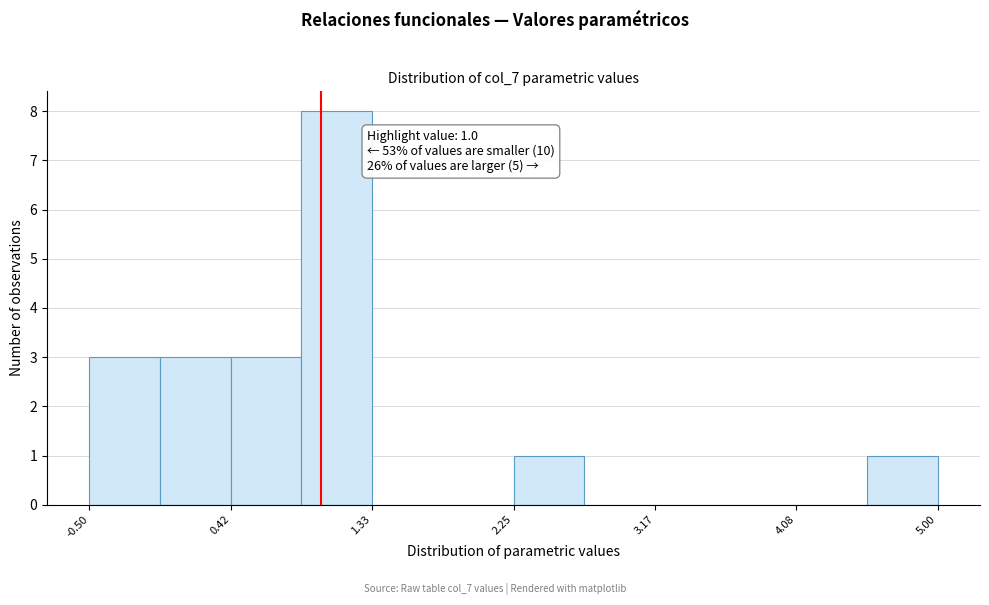

Which range on the x-axis has the tallest bar?

0.9 to 1.3